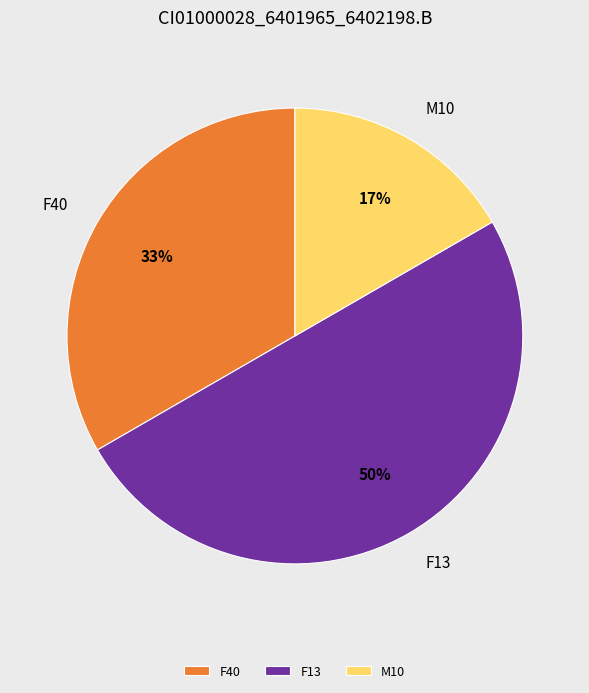

Does F40 account for over 50% of the chart?

No